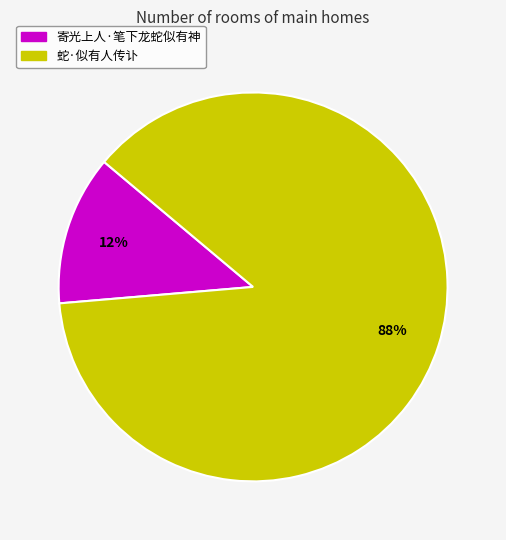

Rank the categories by value from highest to lowest.

蛇·似有人传讣, 寄光上人·笔下龙蛇似有神